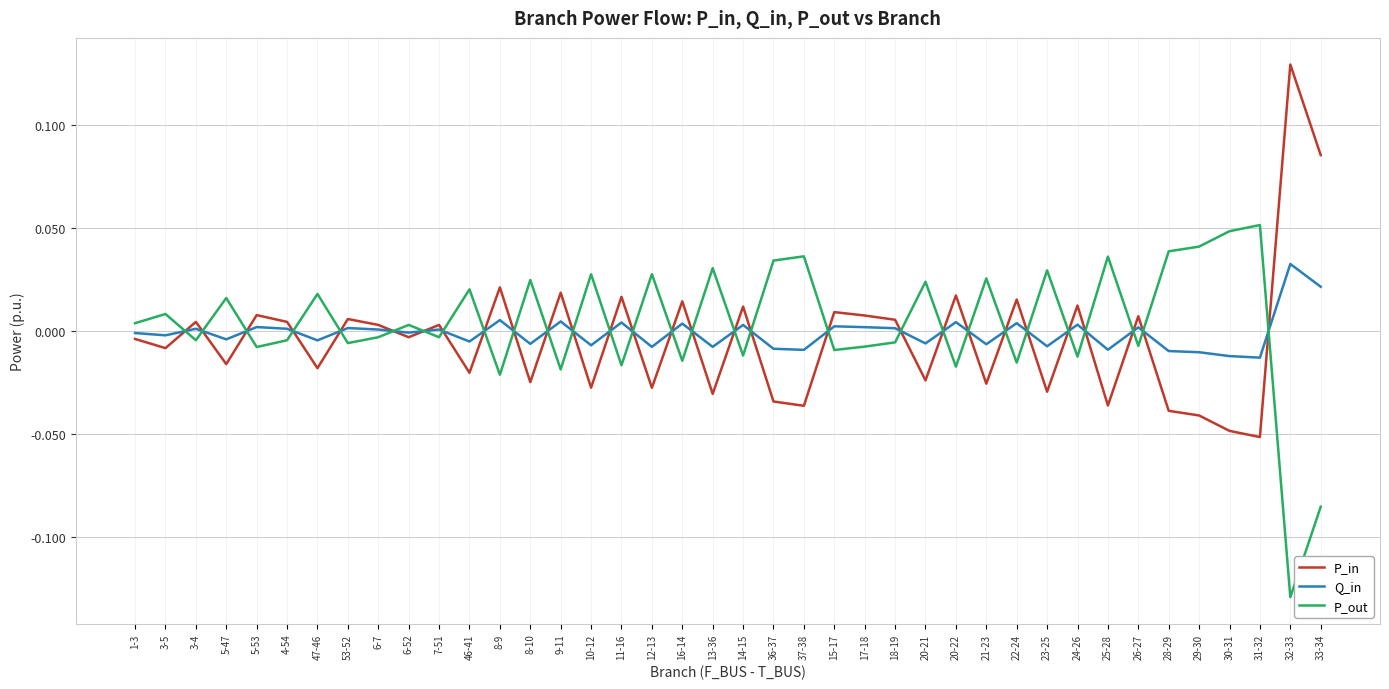

What position from the left is 29-30?

36